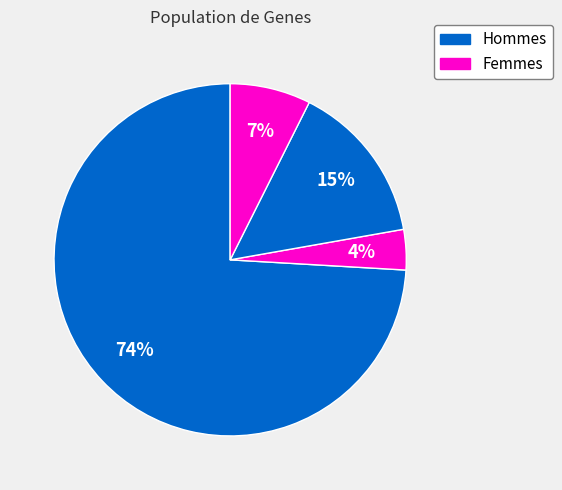

Count the number of slices in the pie.

4